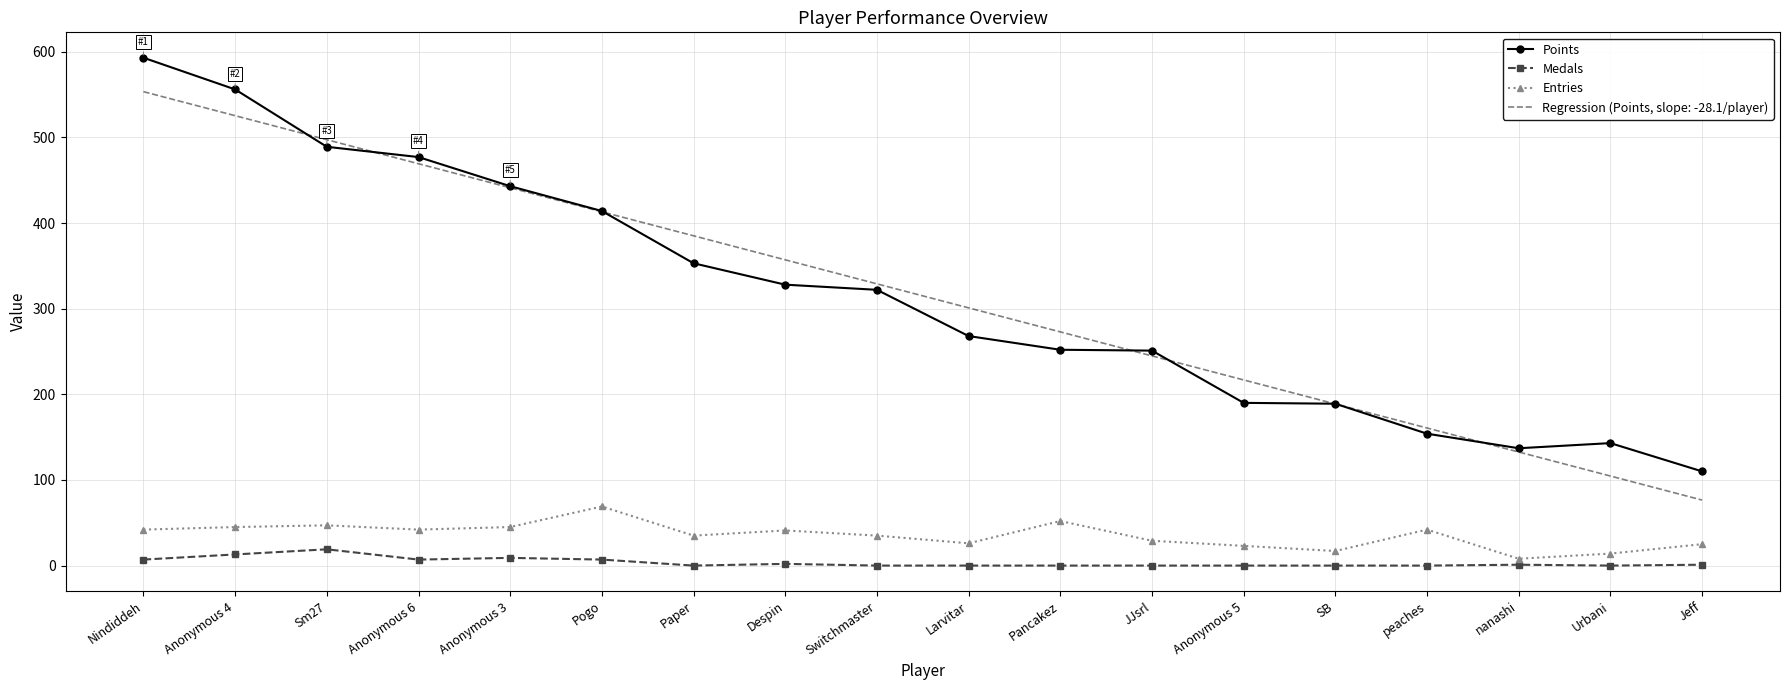

Is the value of Medals at Anonymous 5 greater than the value of Entries at peaches?

No